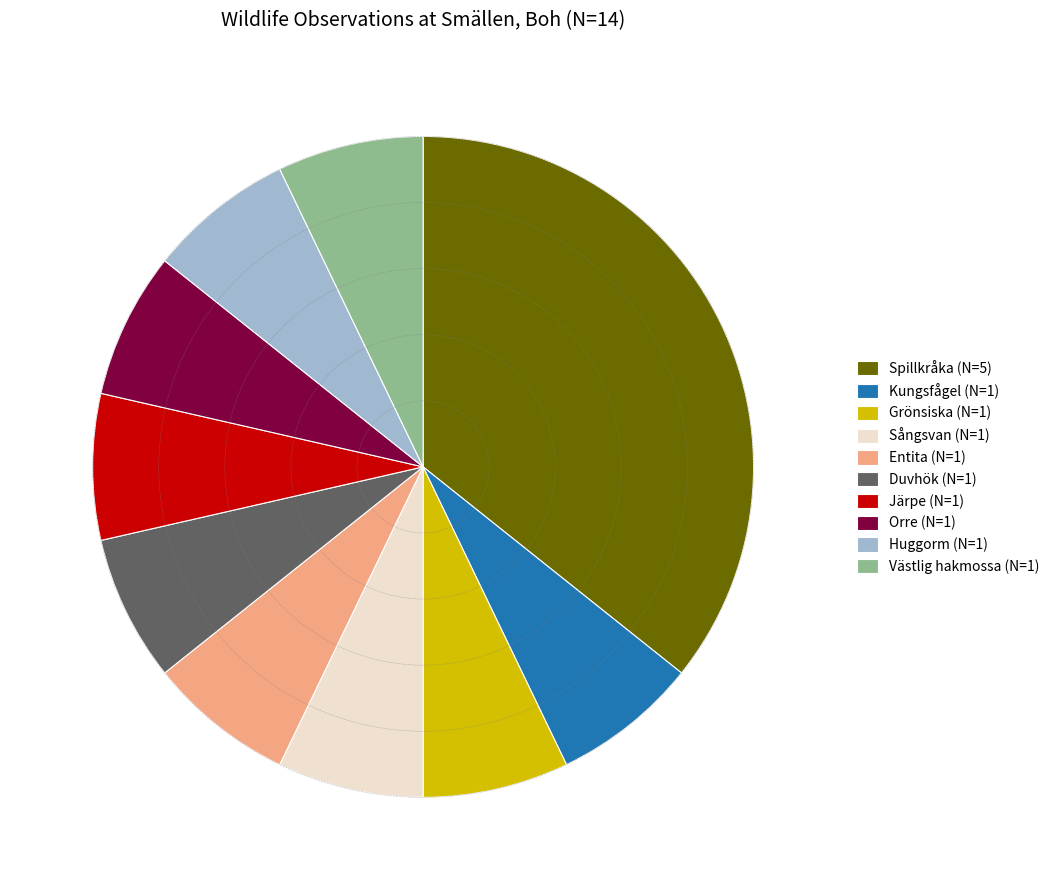

The Västlig hakmossa slice represents 7% of the pie. True or false?

True